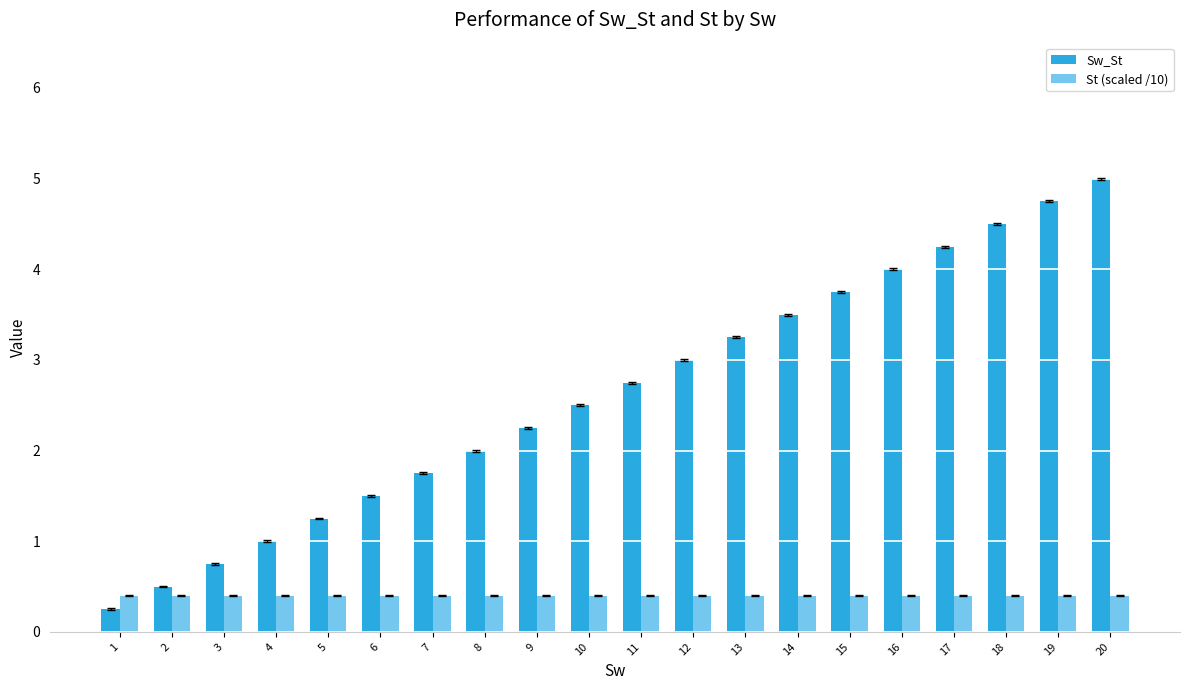

True or false: Sw_St has a value of 1.8 at 5.

False